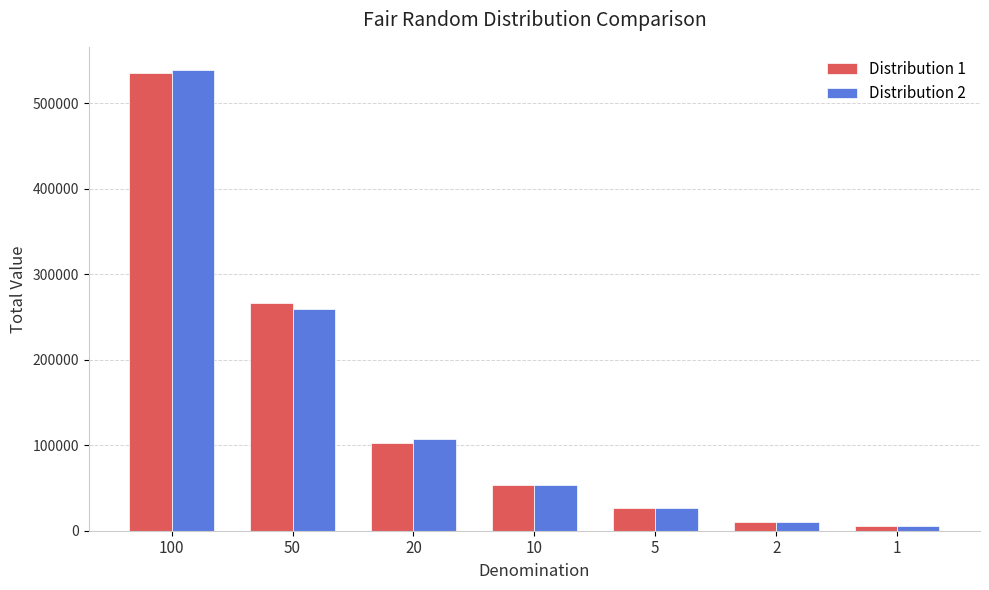

What value does the Distribution 1 series have at 2, to the nearest 100?

10400